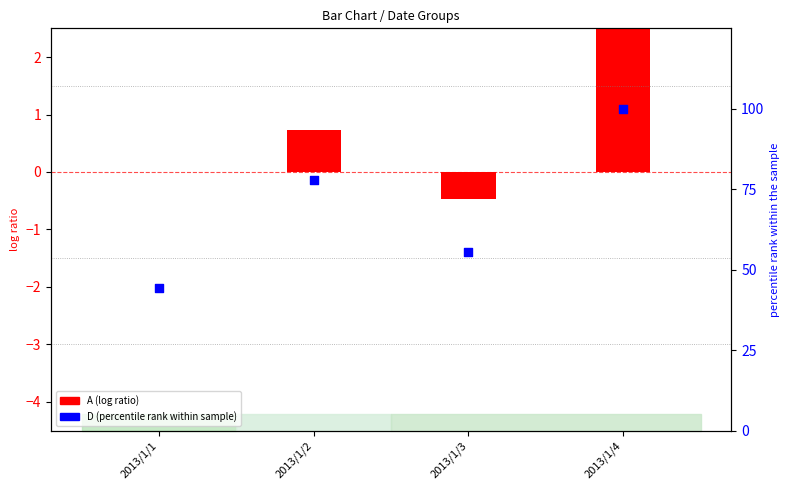

What are all the series names shown in the legend?

A (log ratio), D (percentile rank)